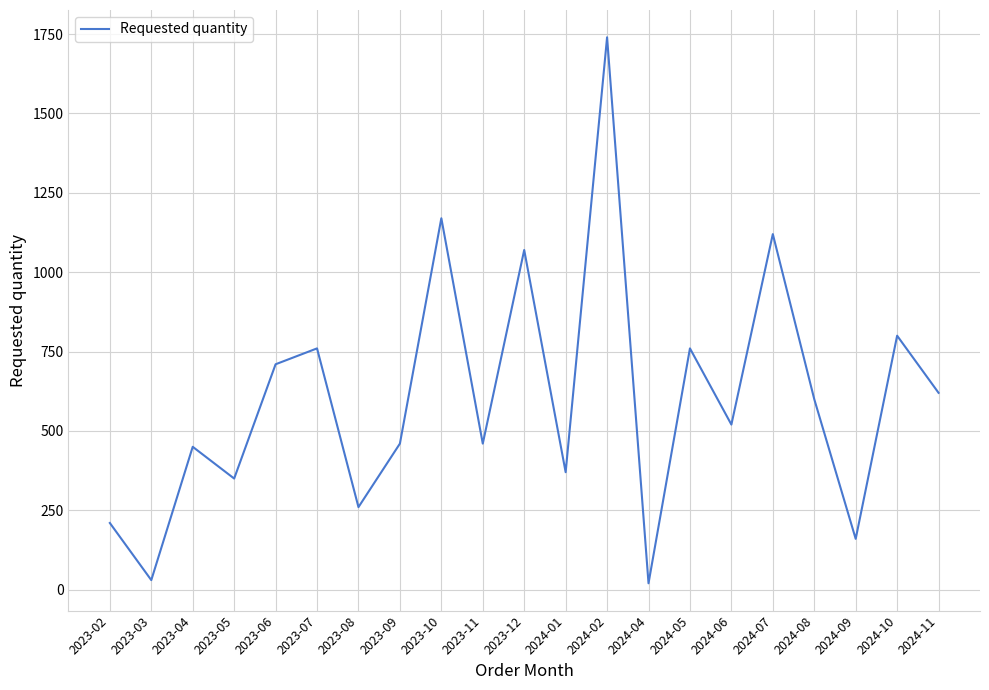

What is the sum of all values?

12640